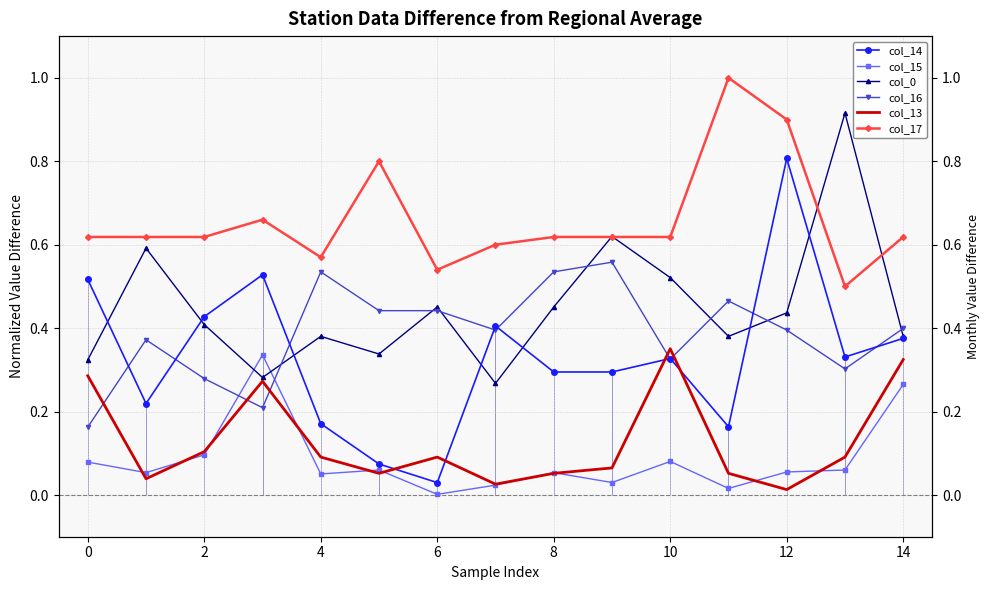

Between 16 and 14, which is larger?

16